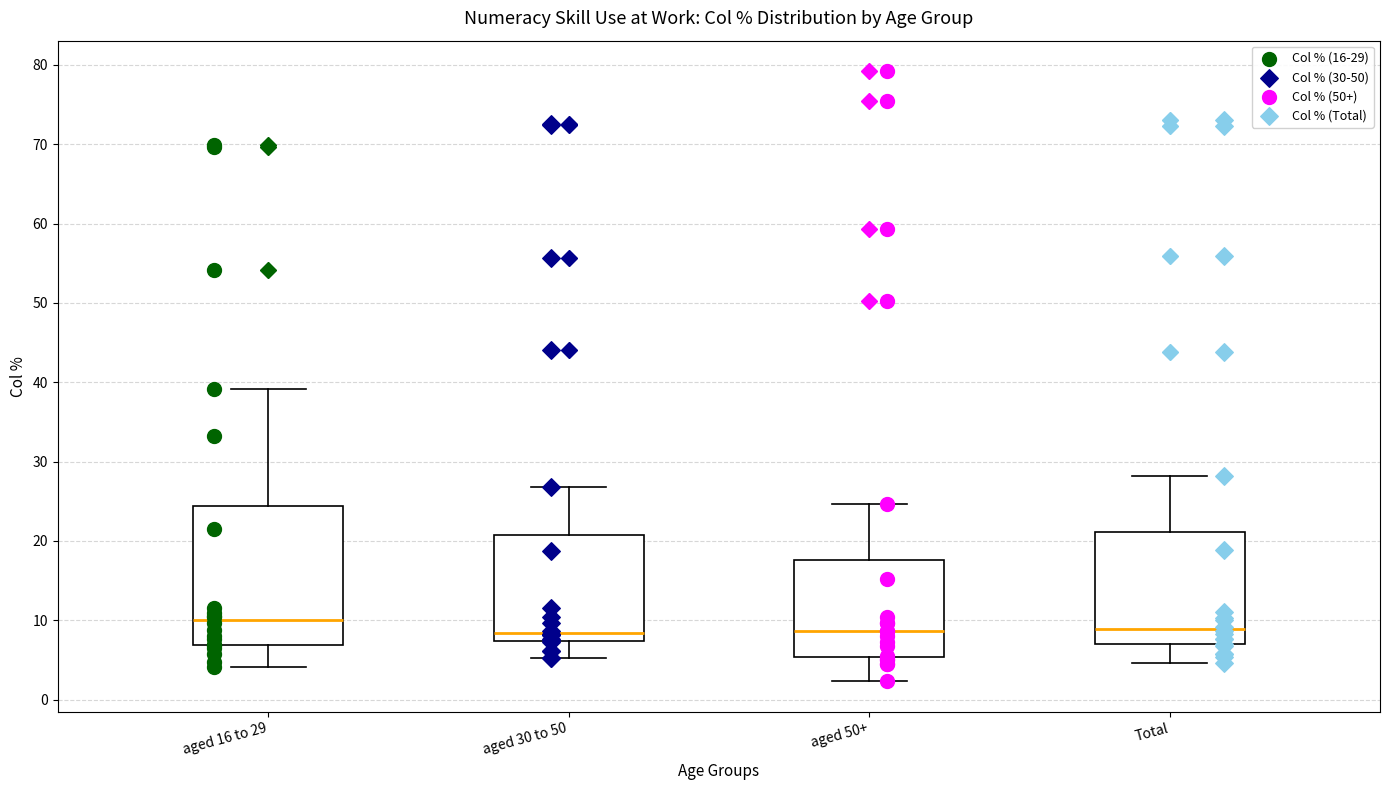

Which box has the highest median line?

aged 16 to 29